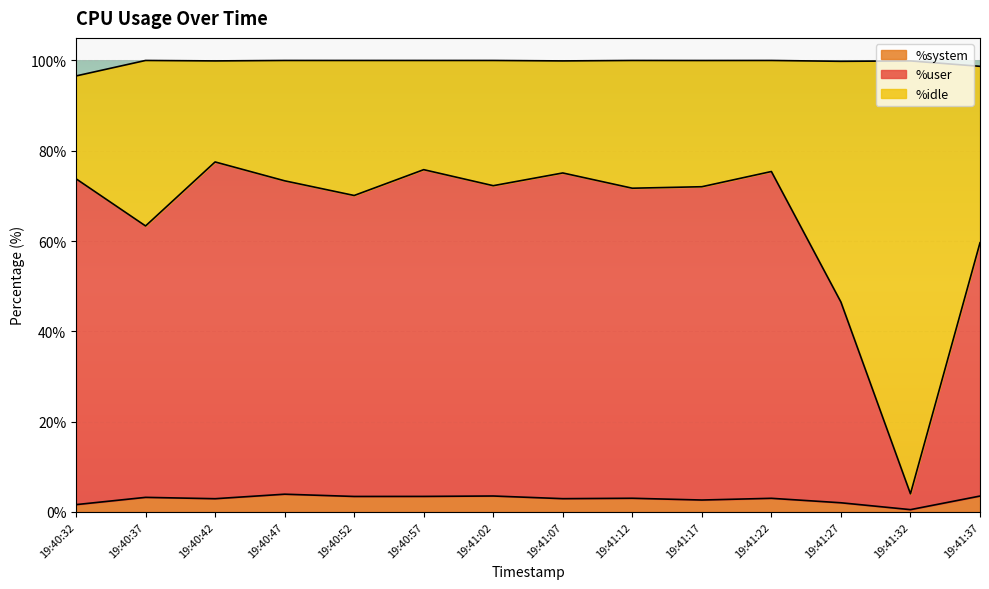

The value of %system at 19:41:32 is 0.8. True or false?

False